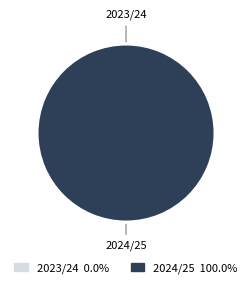

How much of the chart is everything except 2023/24?

100.0%